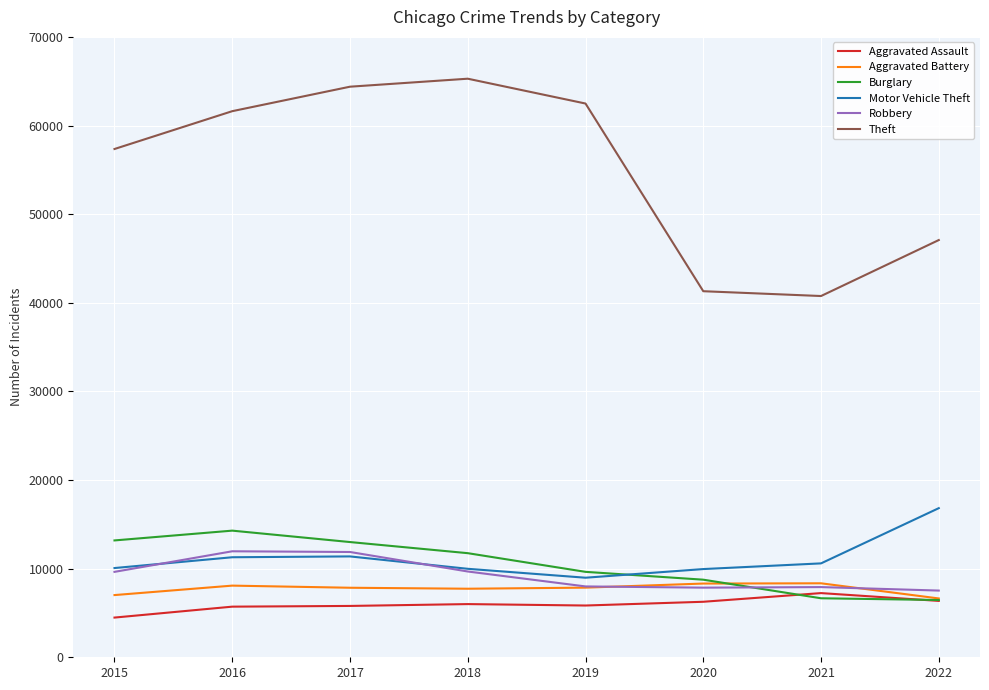

Does the chart have visible grid lines?

Yes